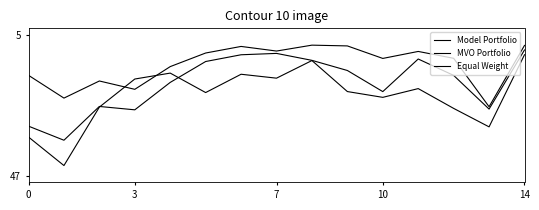

Does the chart have visible grid lines?

No